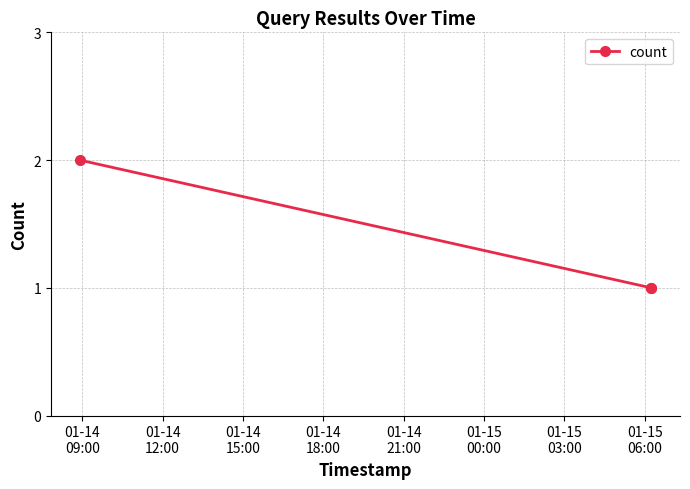

What is the sum of all values?

4